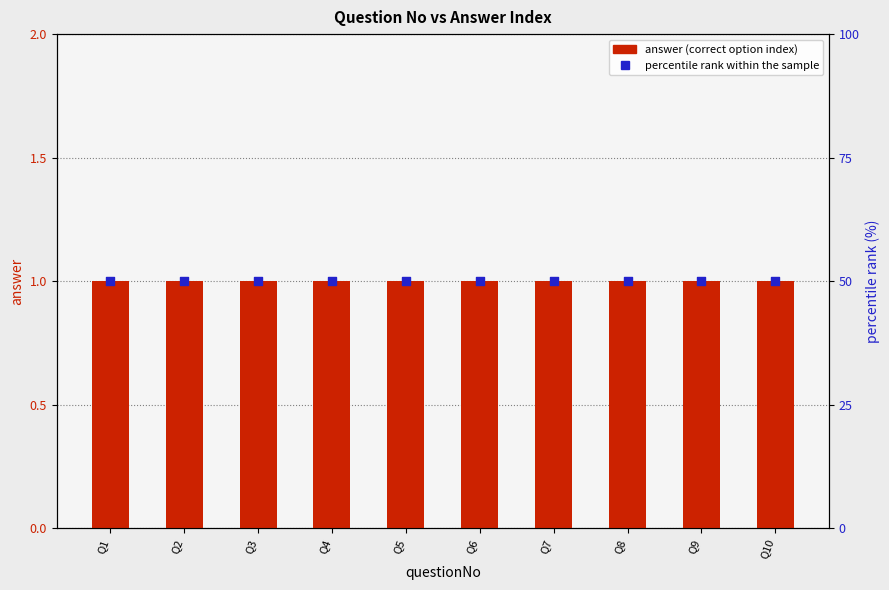

At which category is the sum across all series the highest?

Q1